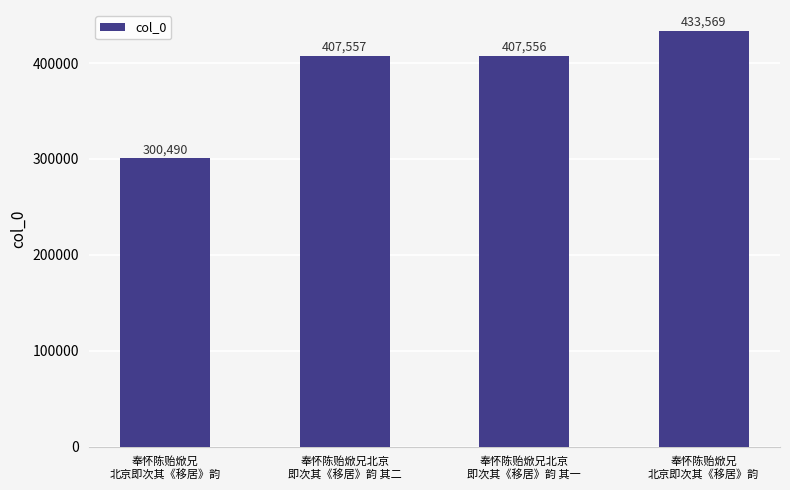

Are the bars horizontal?

No